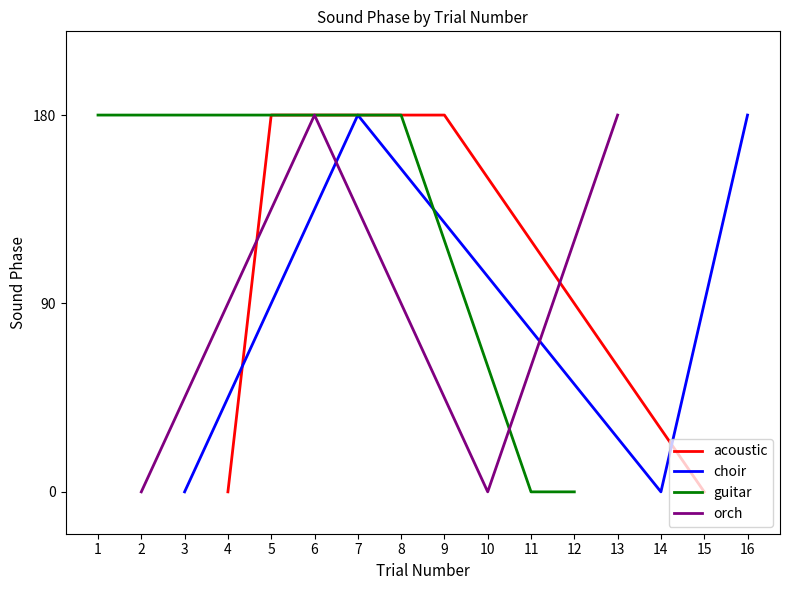

What are all the series names shown in the legend?

acoustic, choir, guitar, orch